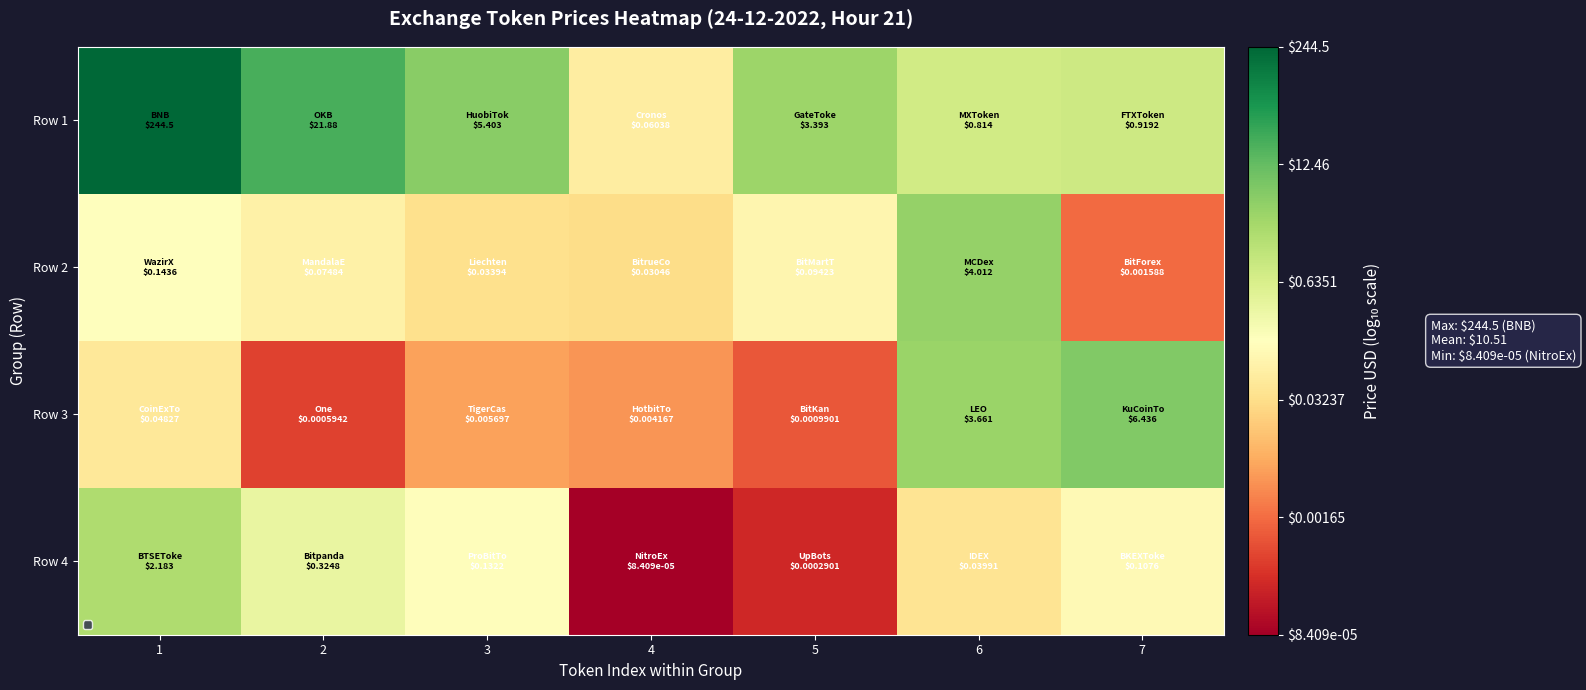

Which series has the largest total across all categories?

Row 1